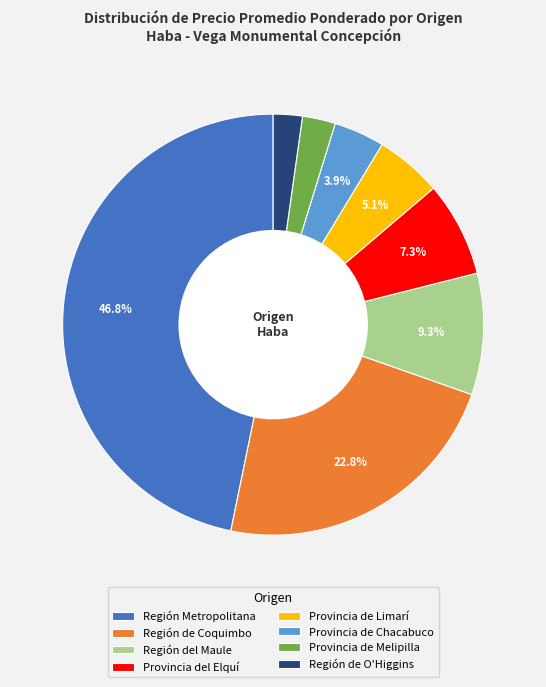

Is it true that Región de Coquimbo is 1% of the pie?

False